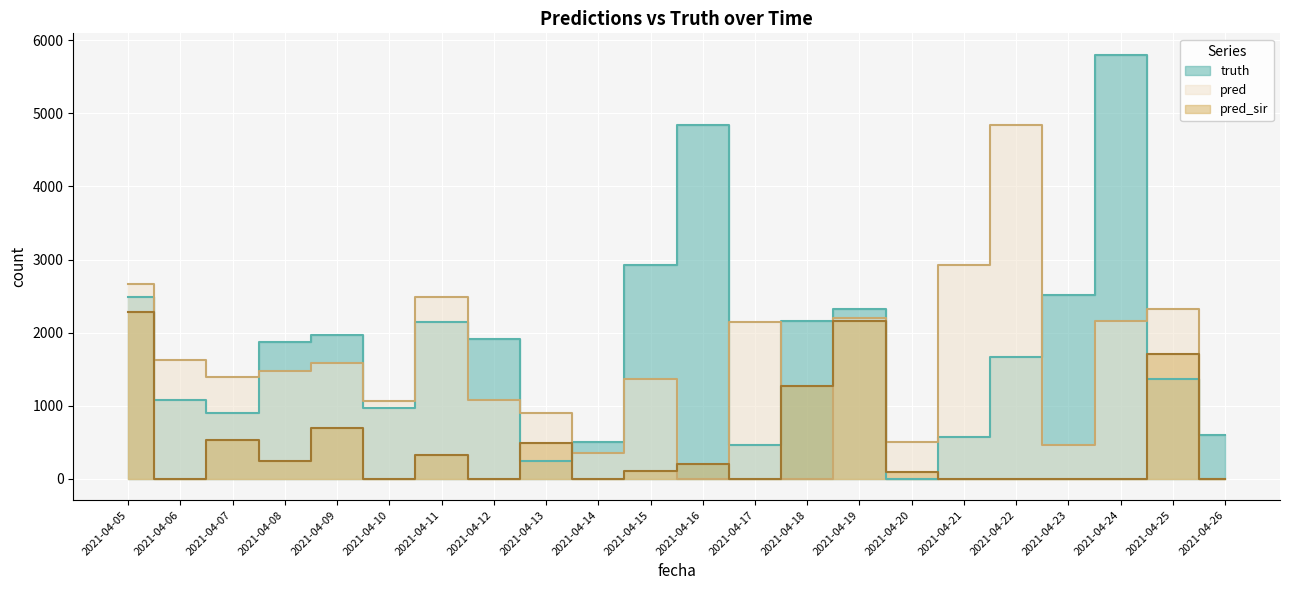

What is the total value across all series at 2021-04-14?

860.0